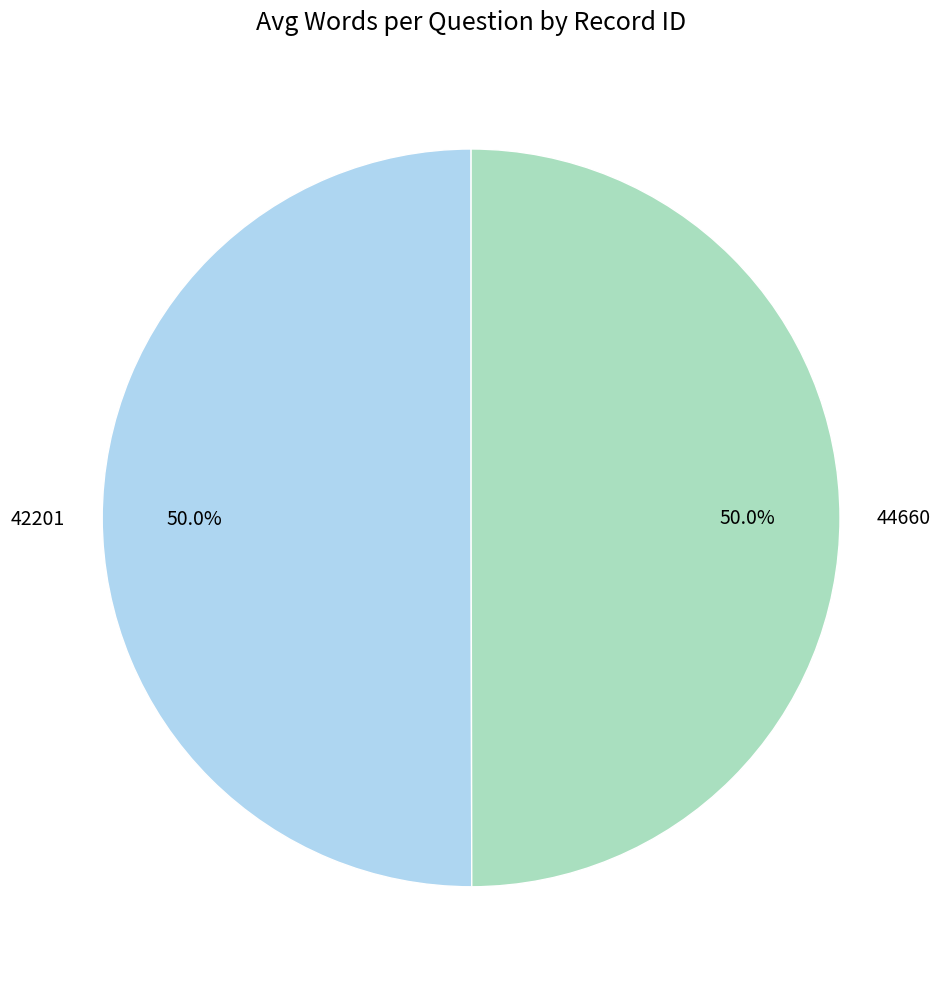

How many slices are in this pie chart?

2